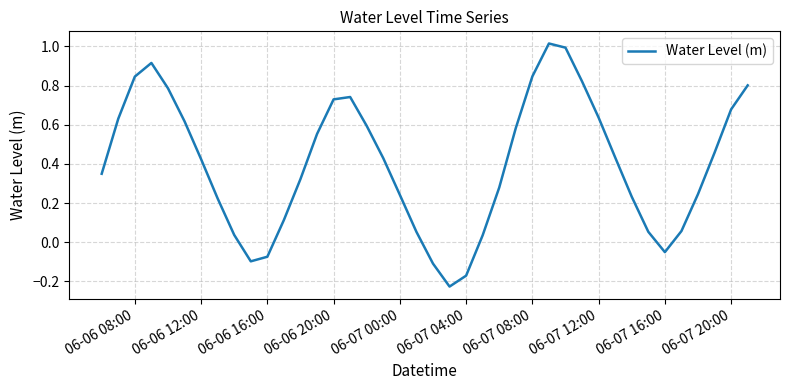

How many series are shown in this chart?

1